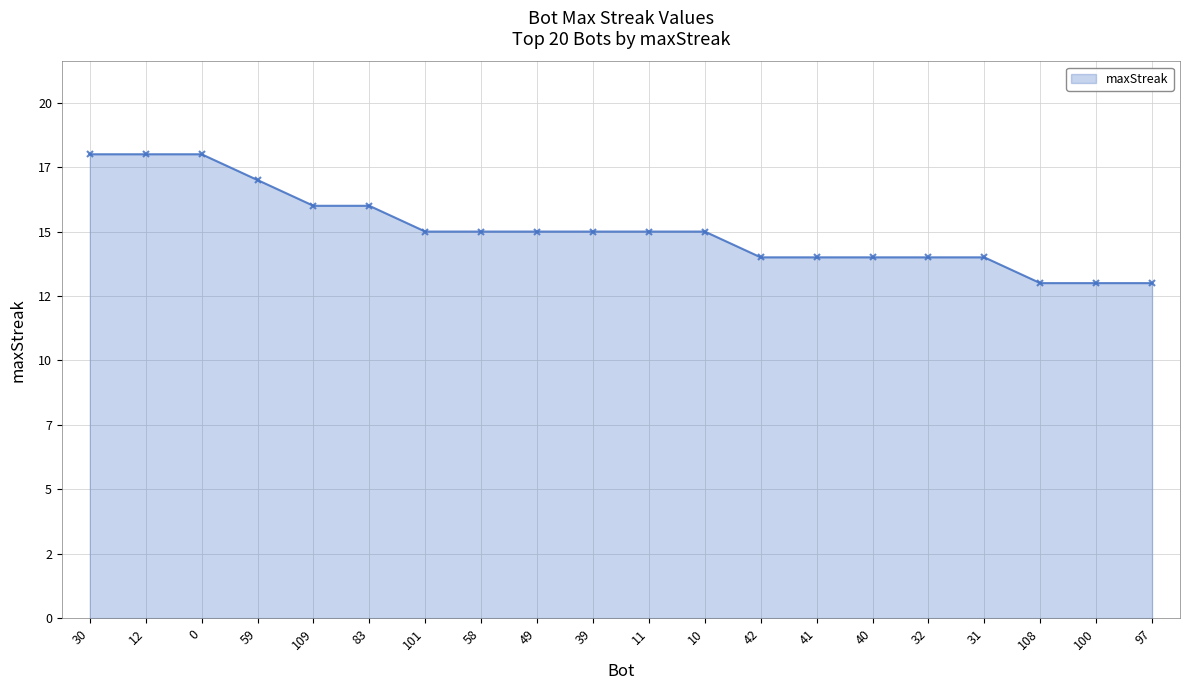

Does the chart have visible grid lines?

Yes